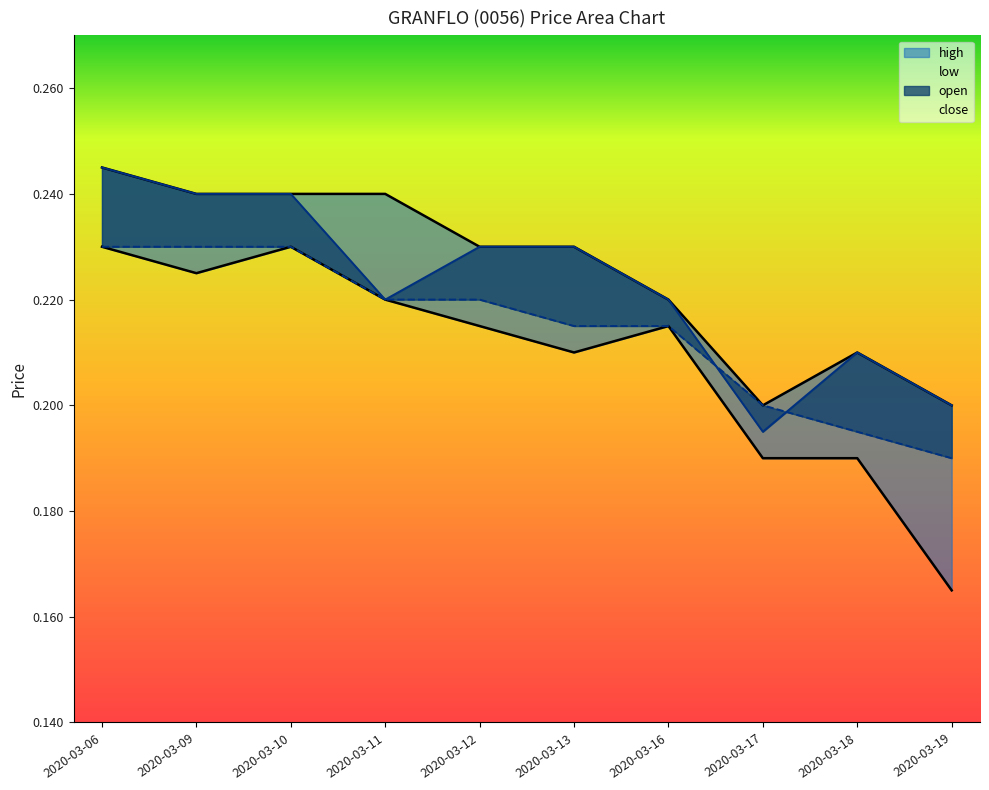

Read the open_line value at 2020-03-06.

0.2